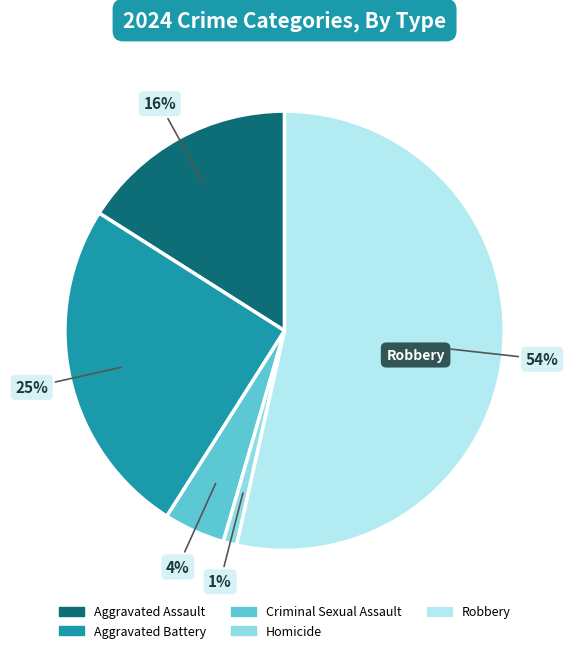

Is Robbery the majority of the pie?

Yes